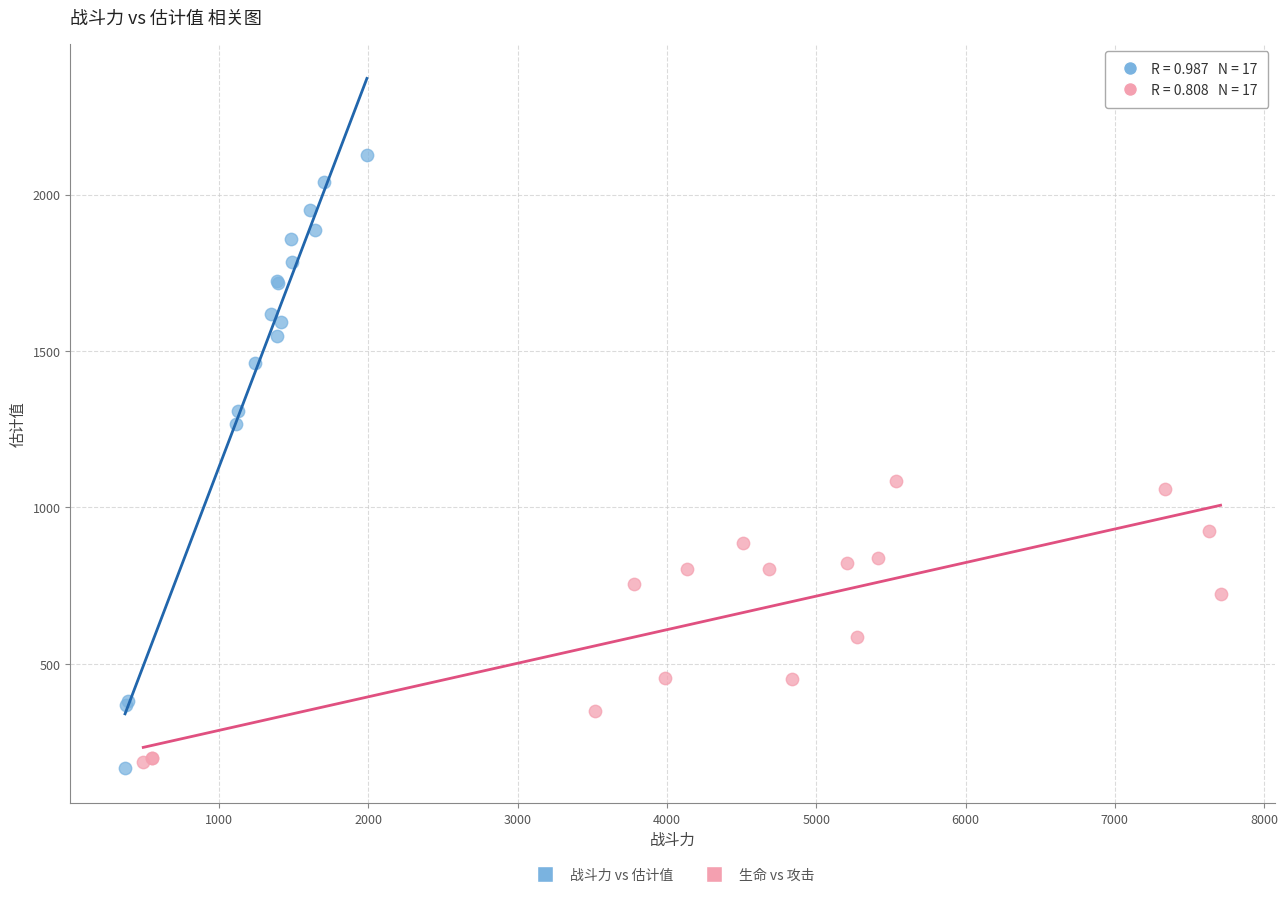

Which series reaches the minimum Y coordinate?

战斗力 vs 估计值